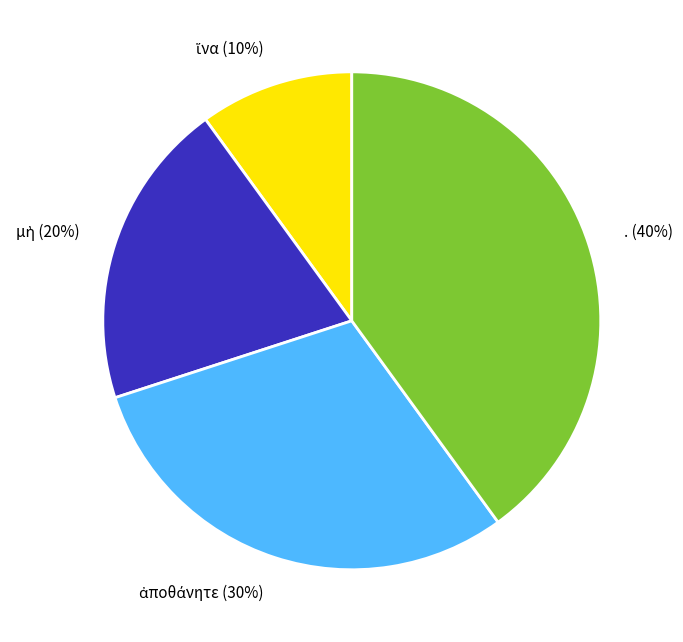

Is it true that . is 40% of the pie?

True